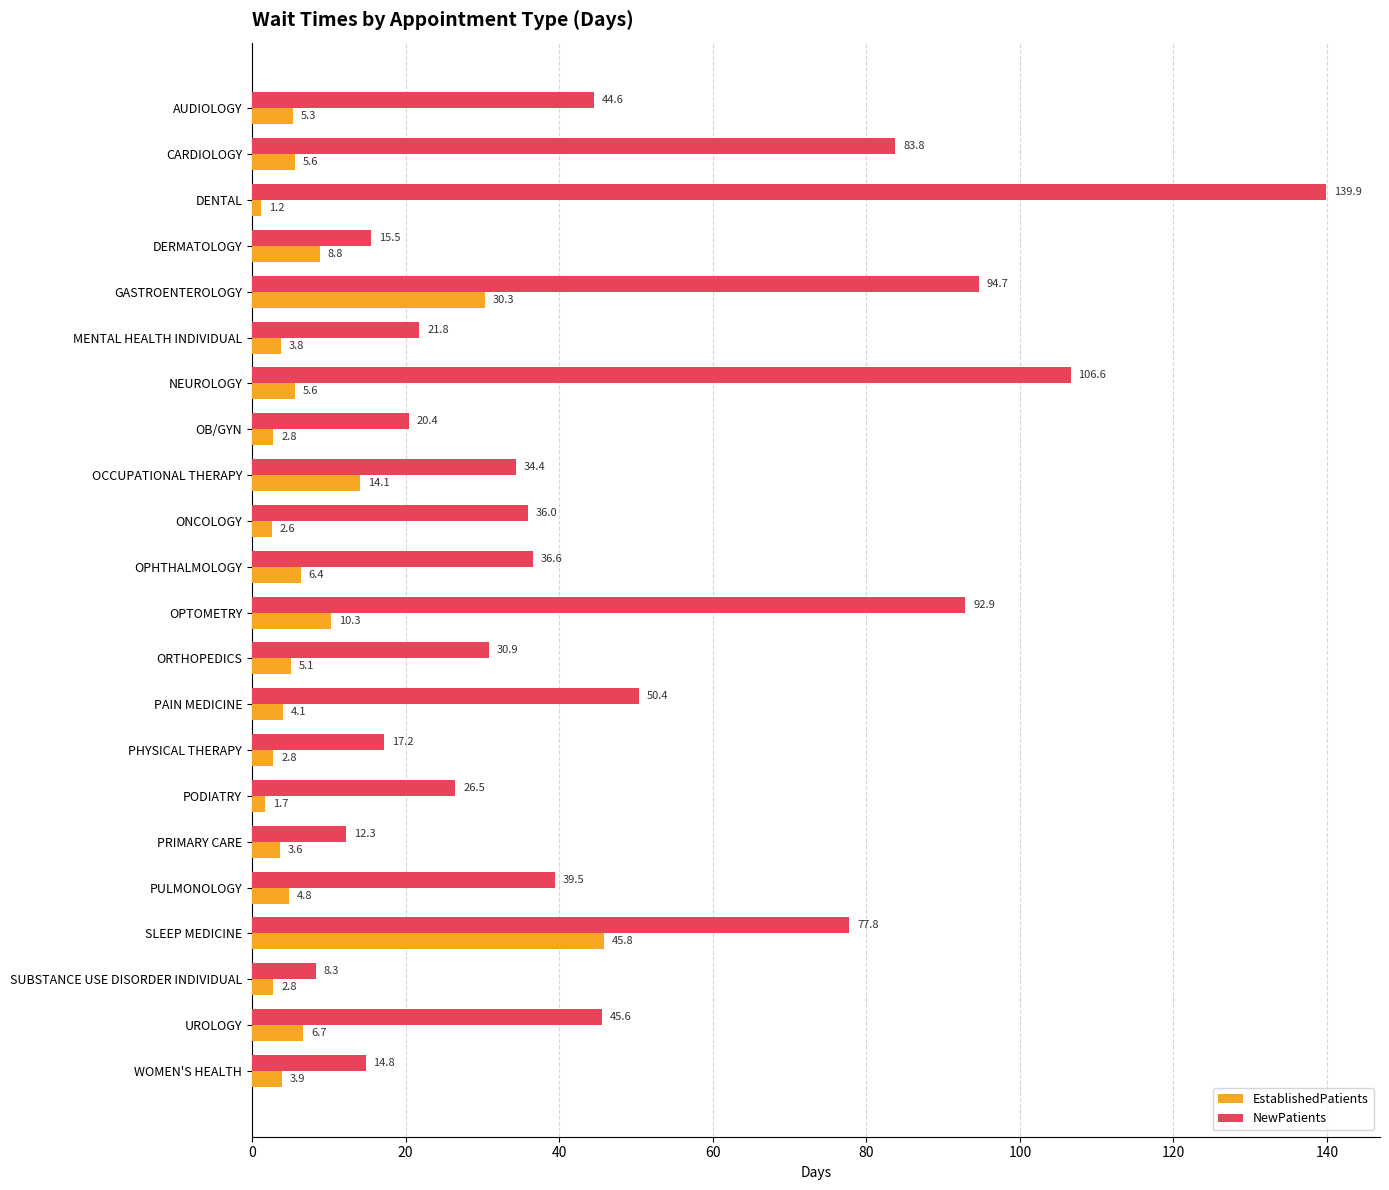

Read the NewPatients value at GASTROENTEROLOGY.

94.7